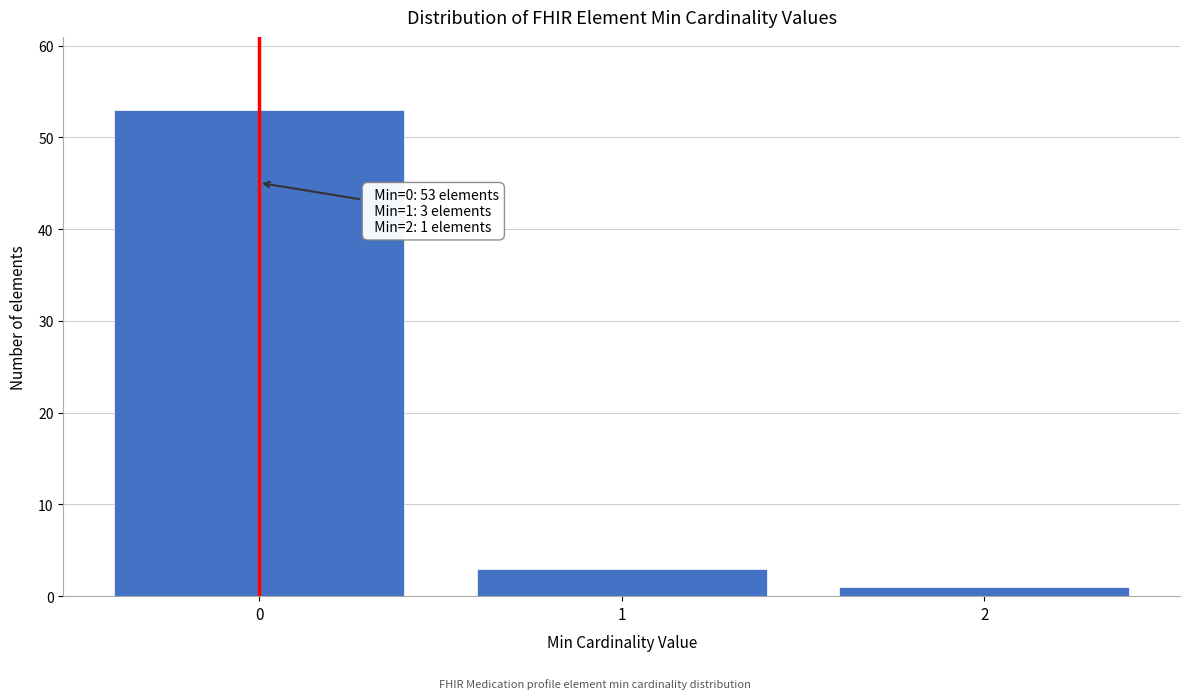

Reading right to left, transcribe all the data shown in this chart.

2=1	1=3	0=53